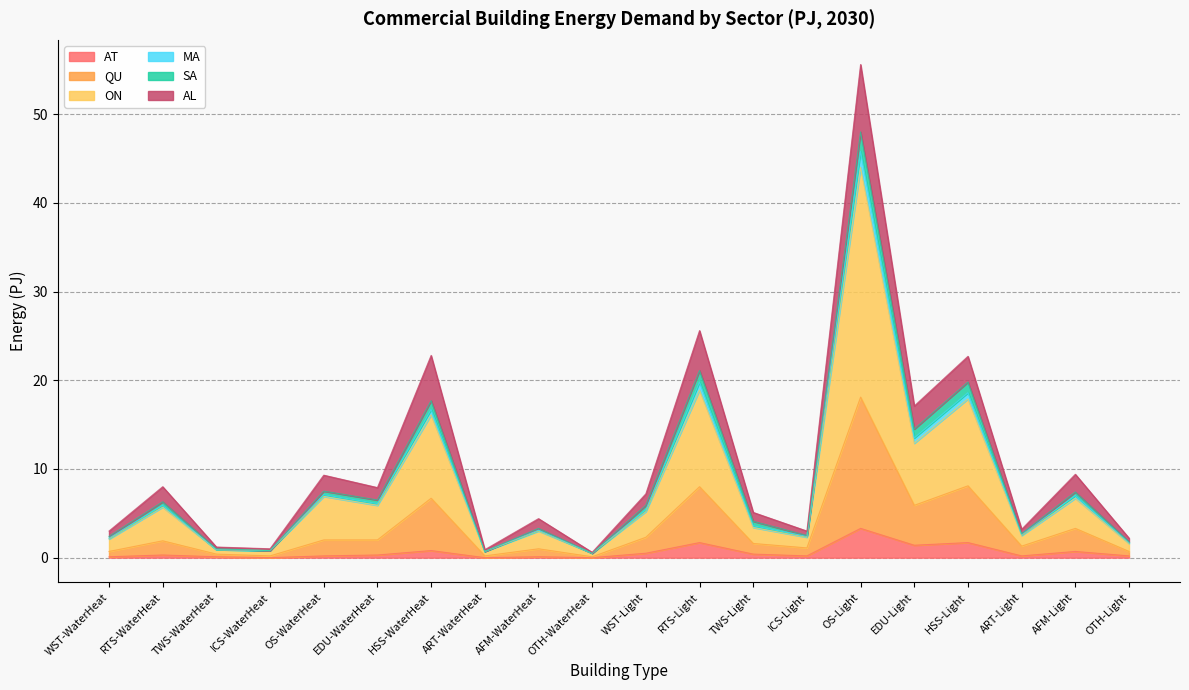

At which category does QU reach its first local valley?

ICS-WaterHeat